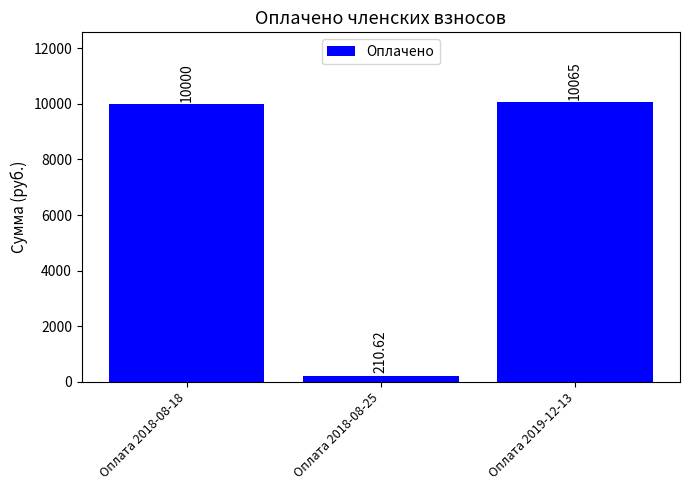

List the labels in order of value, largest first.

Оплата 2019-12-13, Оплата 2018-08-18, Оплата 2018-08-25